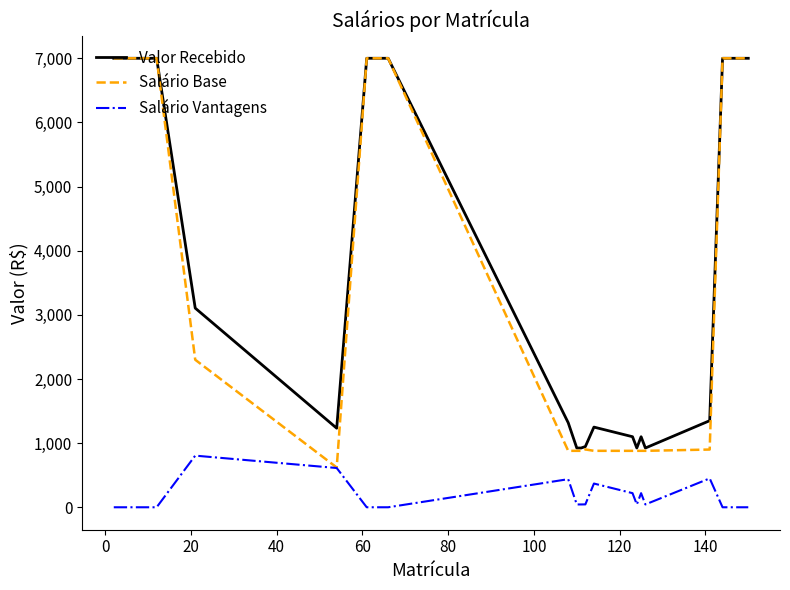

Does the chart display data point markers on the line(s)?

No